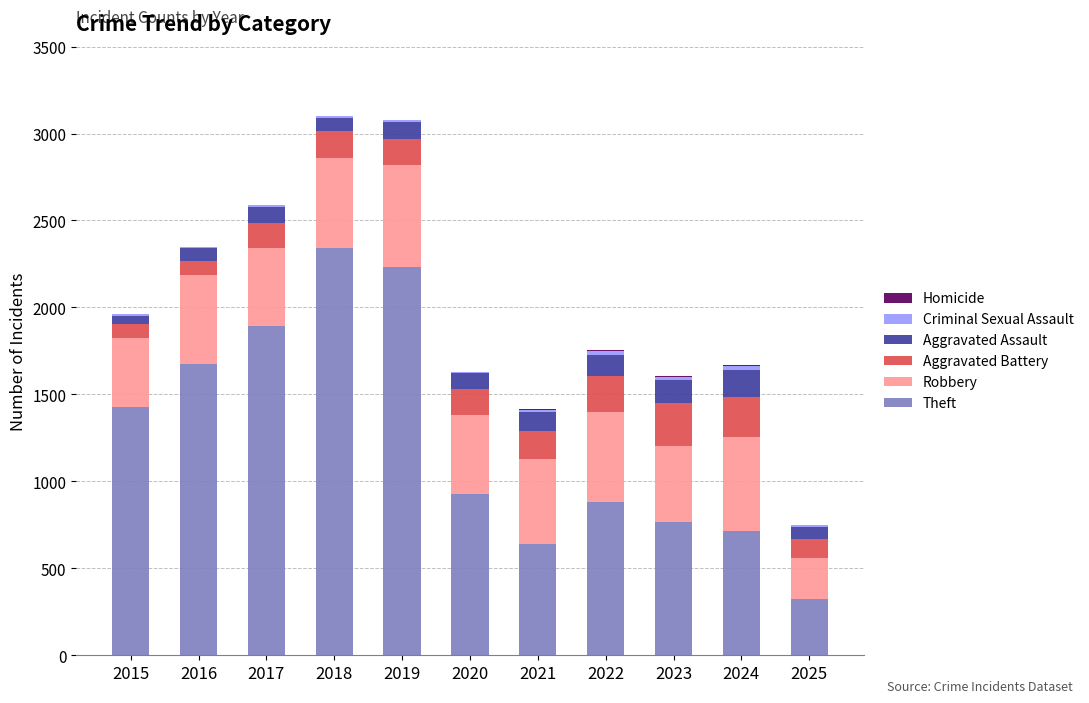

The value of Theft at 2017 is 1896. True or false?

True